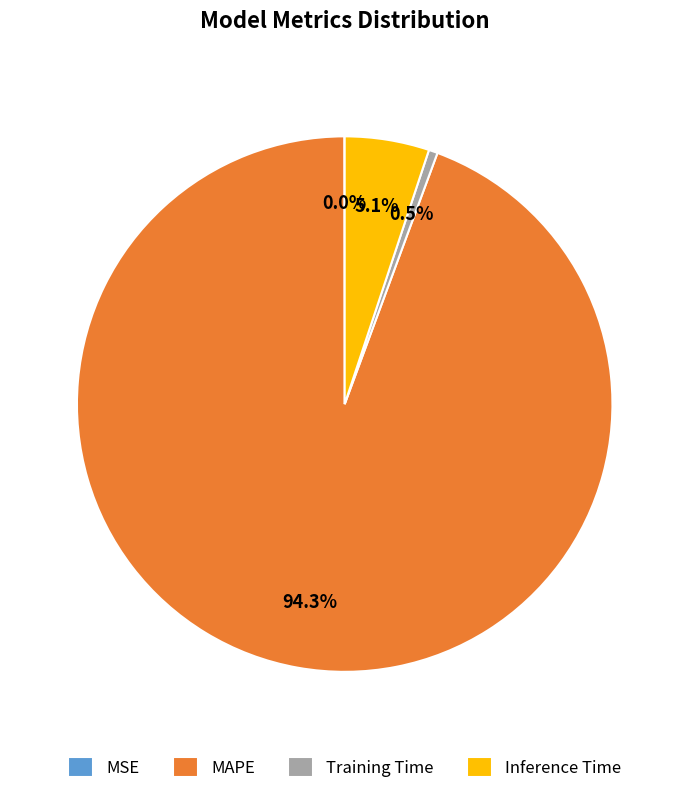

What is the majority slice?

MAPE